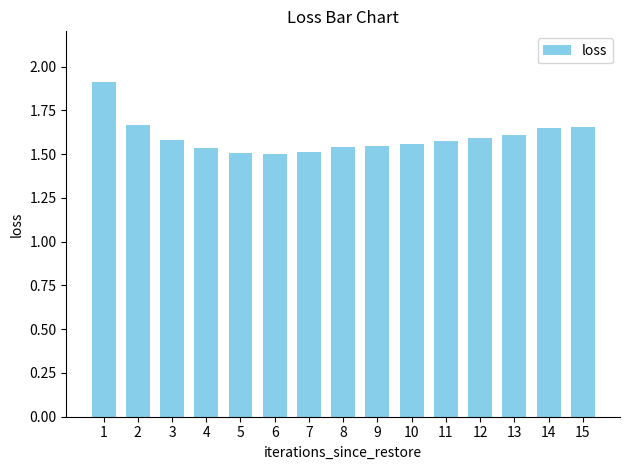

What is the sum of all values?

24.0